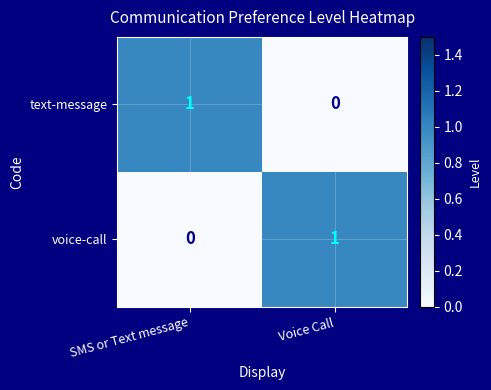

Rank the categories by voice-call value from highest to lowest.

Voice Call, SMS or Text message